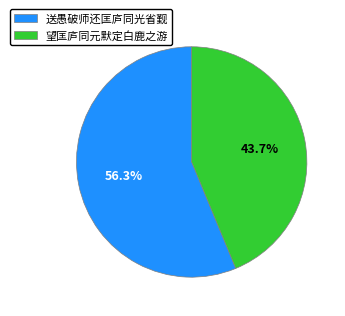

Is the sum of 送愚破师还匡庐同光省觐 and 望匡庐同元默定白鹿之游 greater than half?

Yes